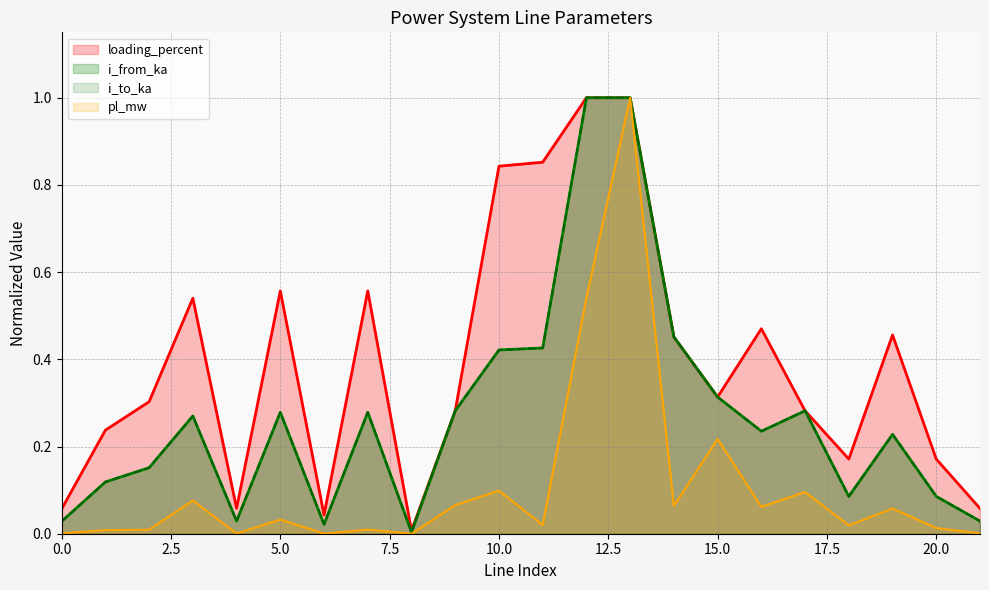

At how many categories does at least one series exceed 0?

22